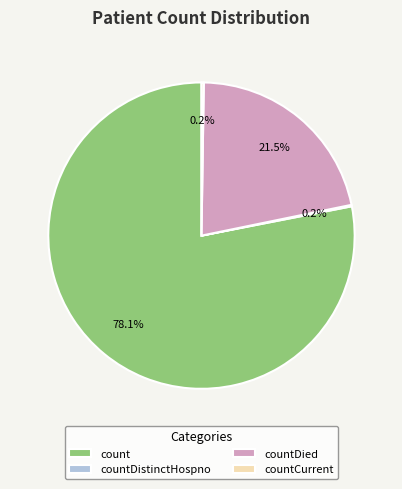

Is there any slice that represents more than half of the pie?

Yes